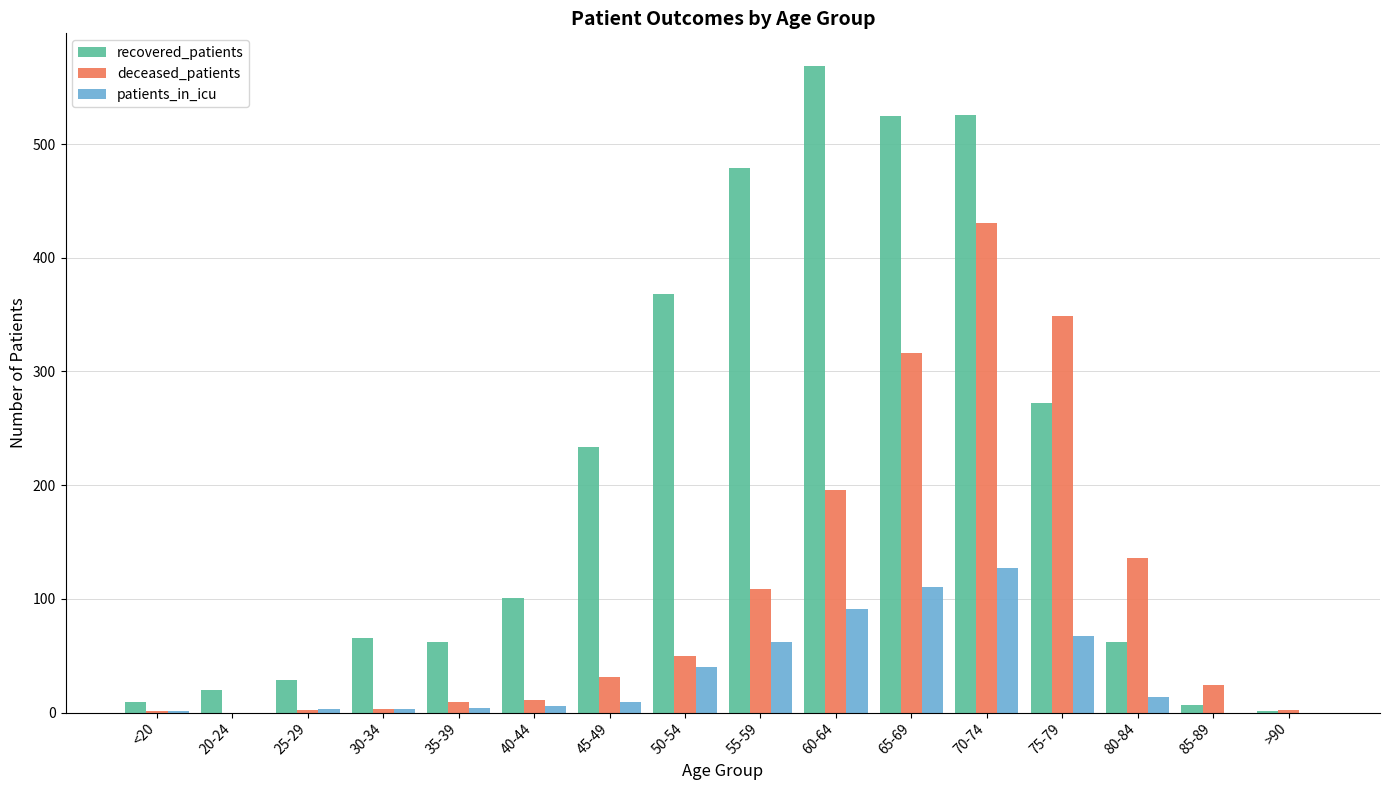

Is the value of patients_in_icu at 70-74 greater than the value of deceased_patients at >90?

Yes